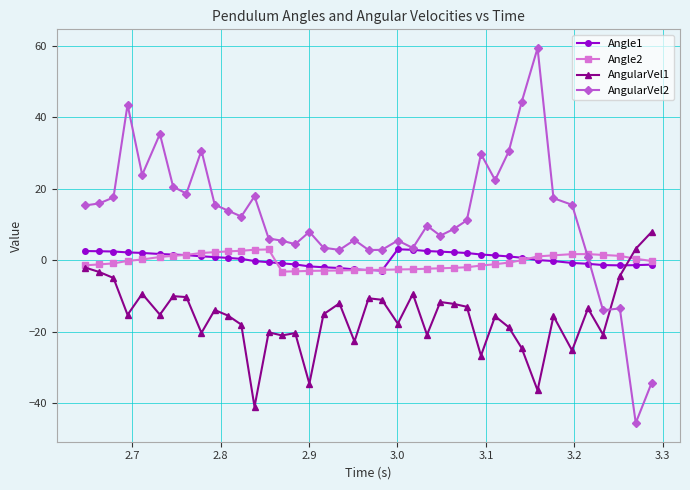

What is the value of the Angle1 point at the 3rd from the left?

2.5